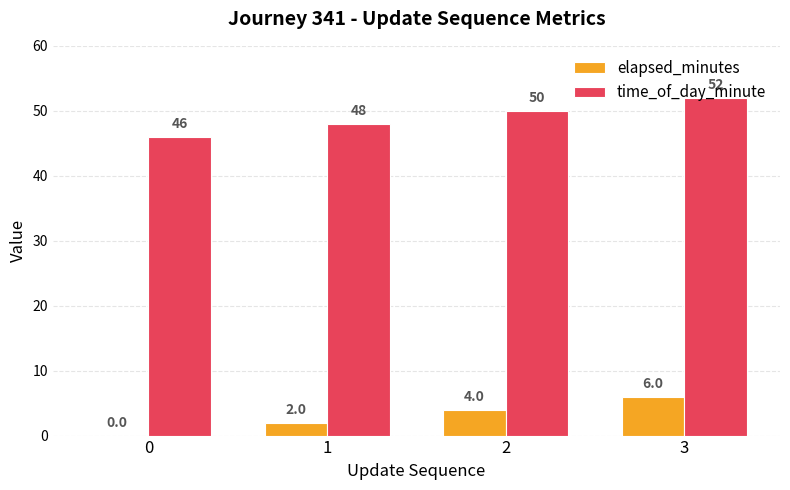

Reading right to left, list all the values displayed in this chart.

elapsed_minutes: 3=6	2=4	1=2	0=0
time_of_day_minute: 3=52	2=50	1=48	0=46